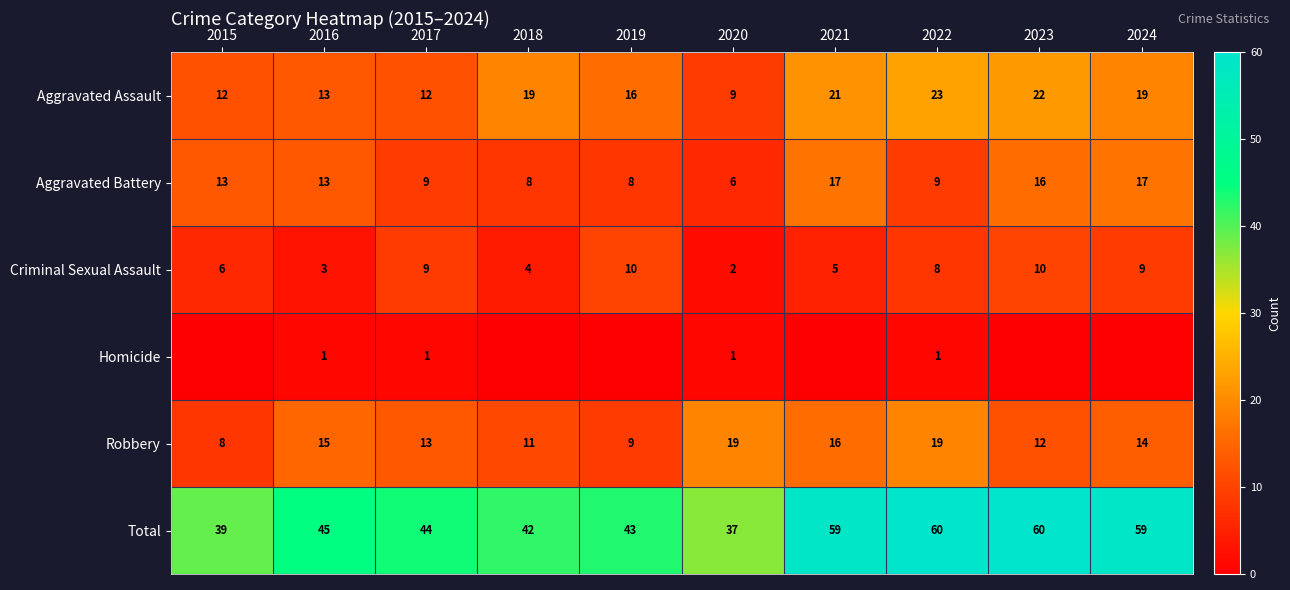

Which category has the lowest value in the Aggravated Battery series?

2020